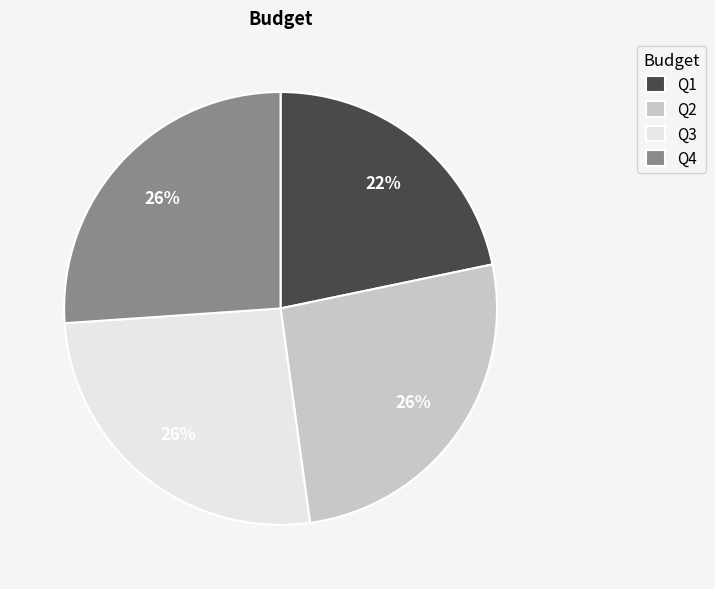

To the nearest percent, what is the combined percentage of Q2 and Q3?

52%